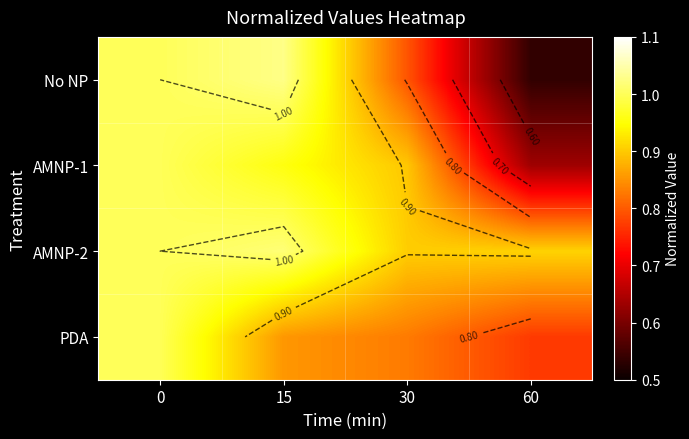

At which label does No NP reach its minimum?

60